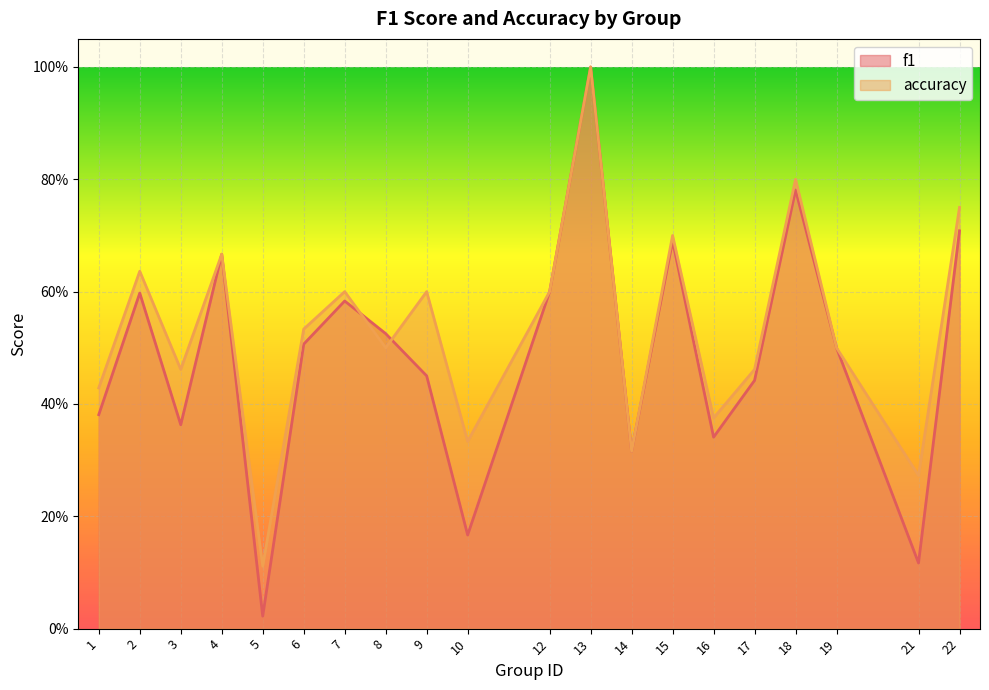

Rank the series at 9 from lowest to highest value.

f1, accuracy